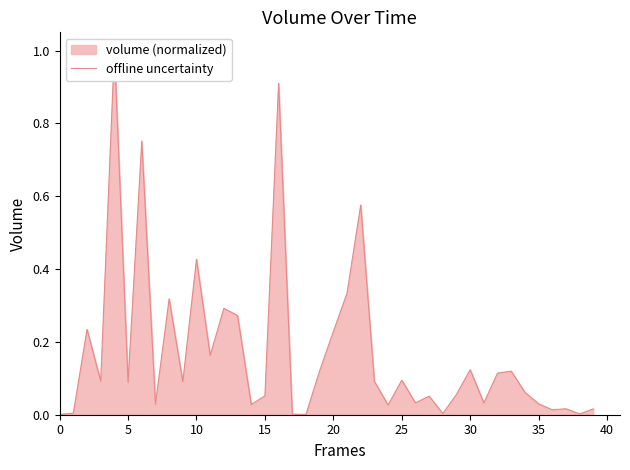

What is the greatest value displayed?

1.0